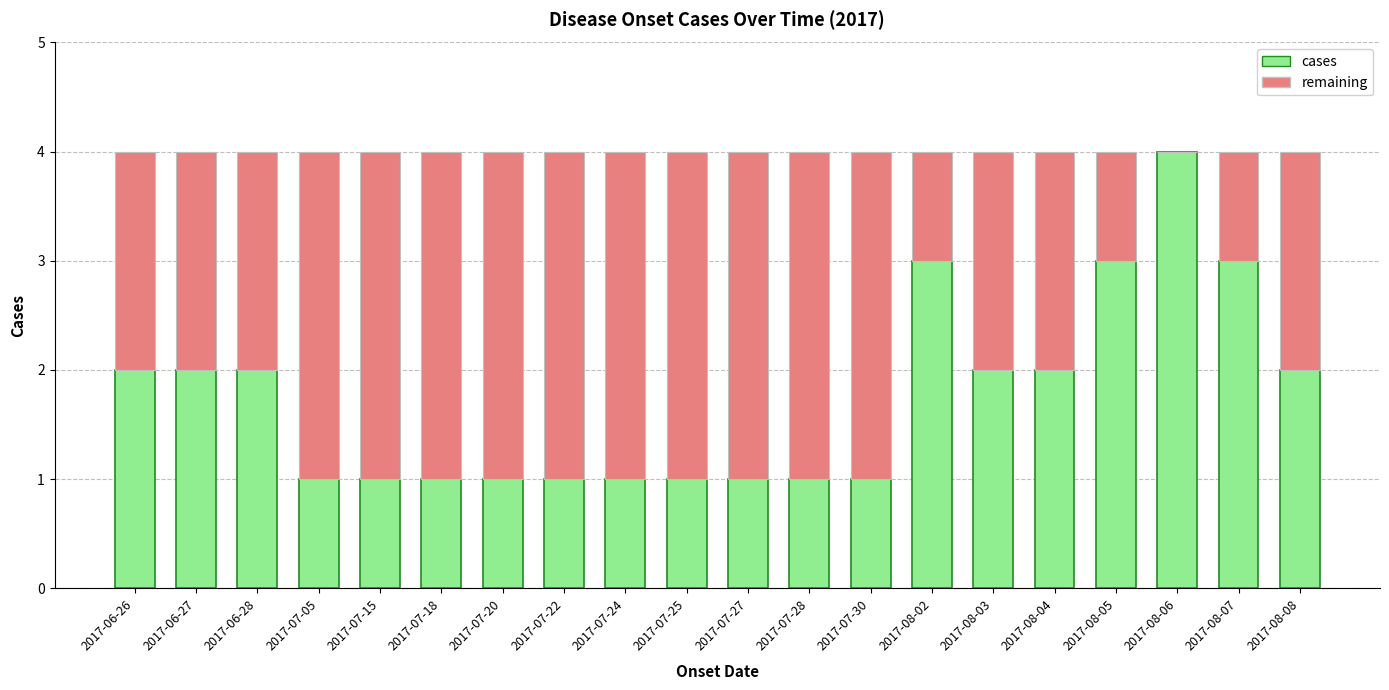

How many cases values are between 1 and 2?

16